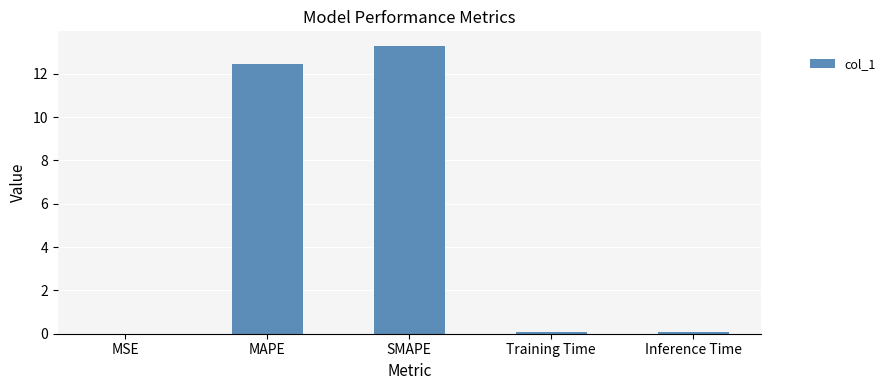

True or false: the data shows 18.1 at MAPE.

False